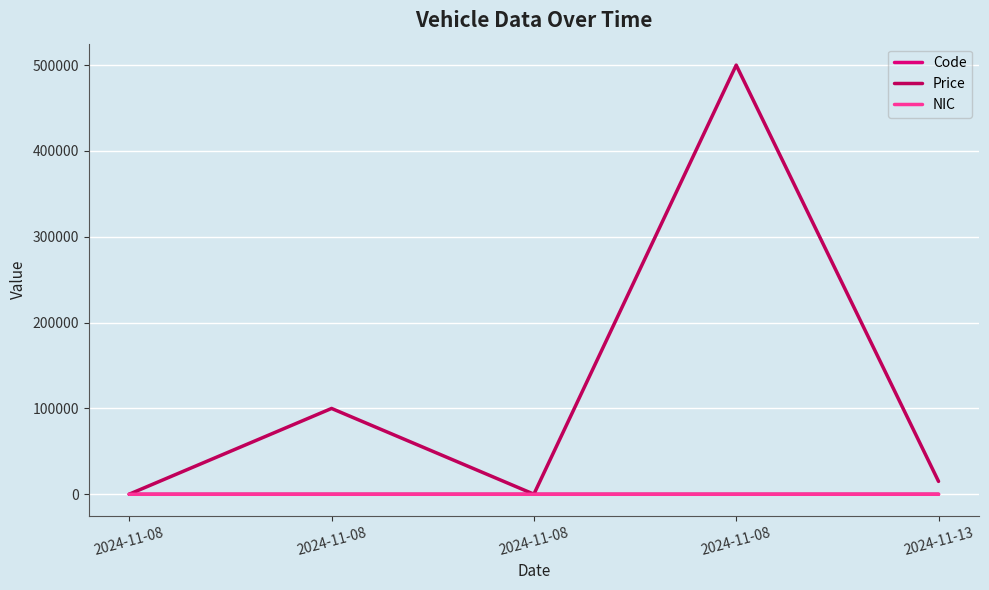

What is the difference between the maximum and minimum values in the NIC series?

22